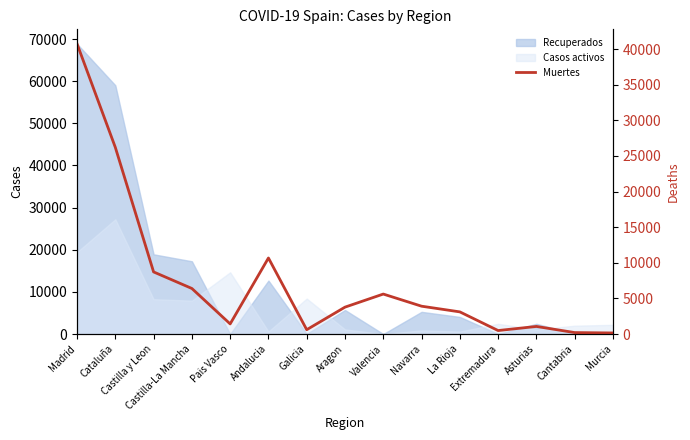

Approximately how many times larger is the value at Asturias compared to Cantabria?

5.2